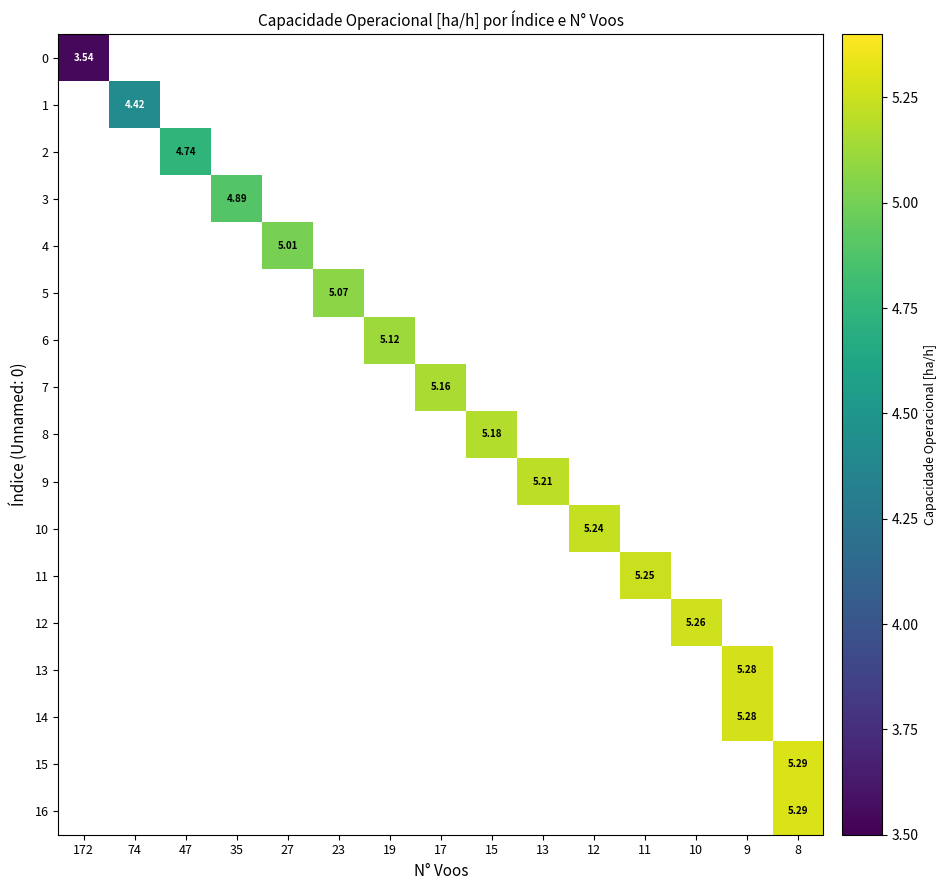

Is it true that row_1 equals 4.4 at 74?

True